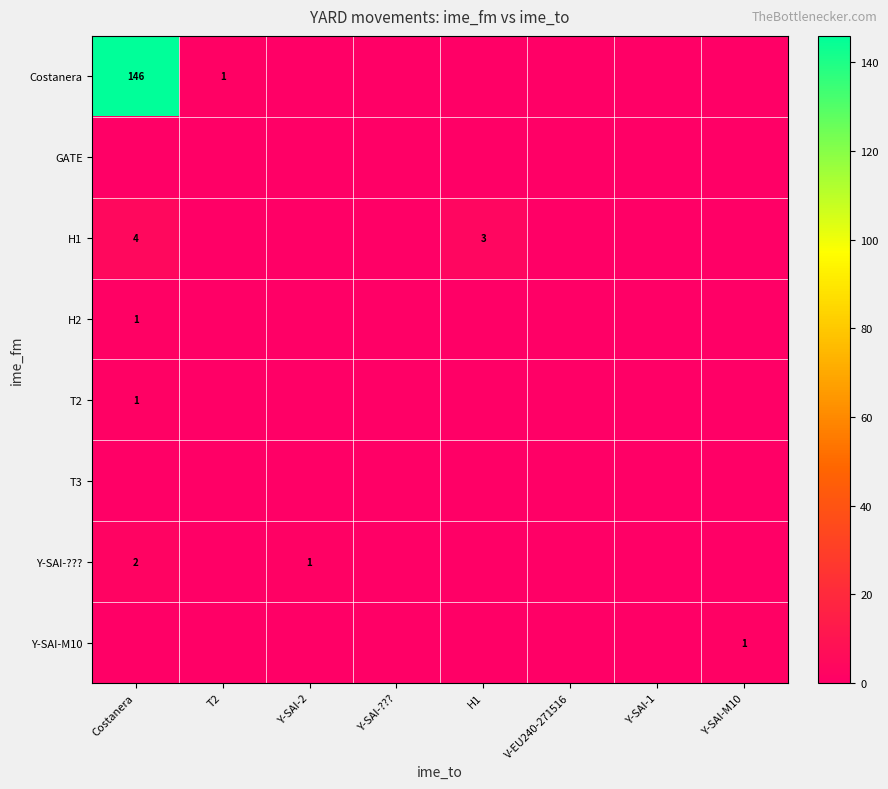

The Y-SAI-??? series shows 2 at Costanera. True or false?

True